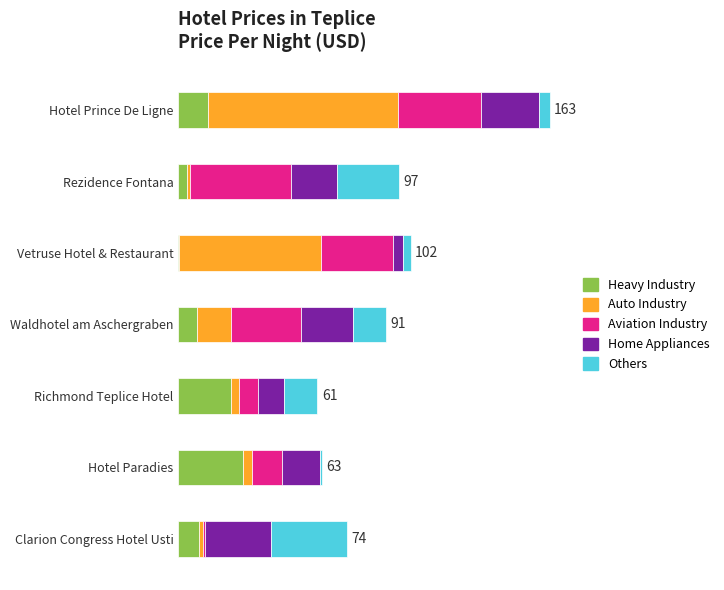

What are all the series names shown in the legend?

Heavy Industry, Auto Industry, Aviation Industry, Home Appliances, Others